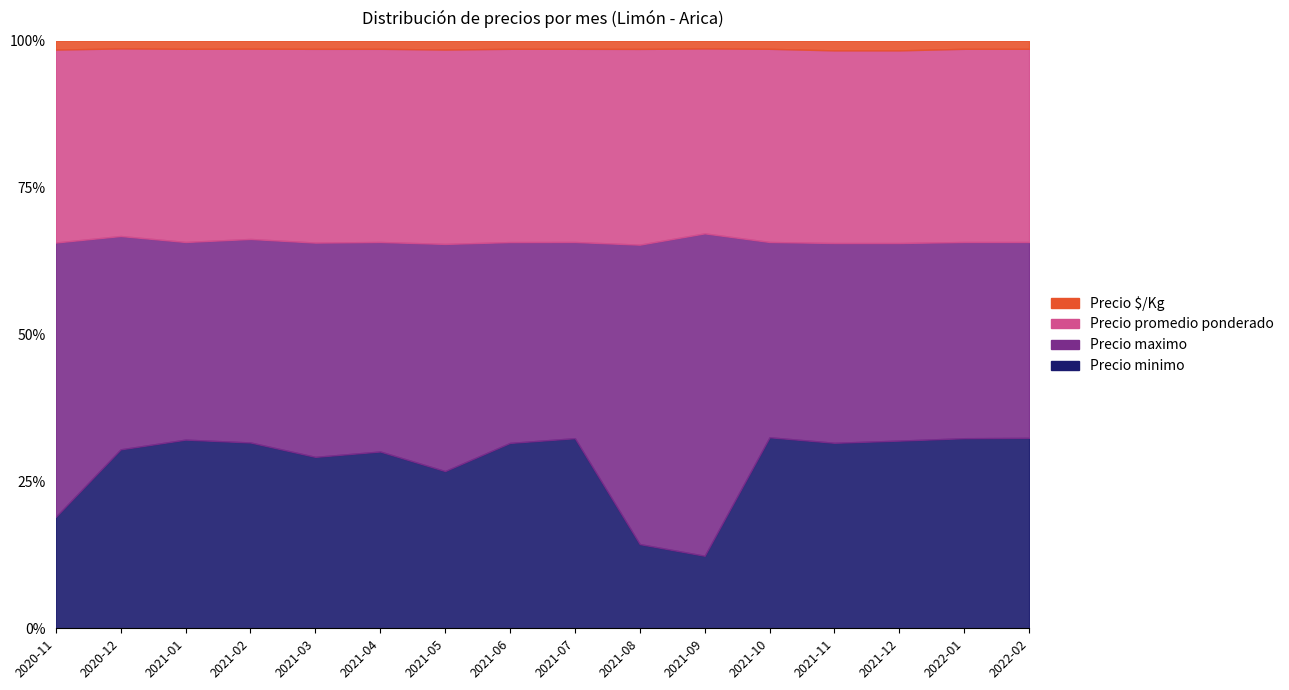

Is the value of Precio $/Kg at 2022-02 greater than the value of Precio maximo at 2020-11?

No